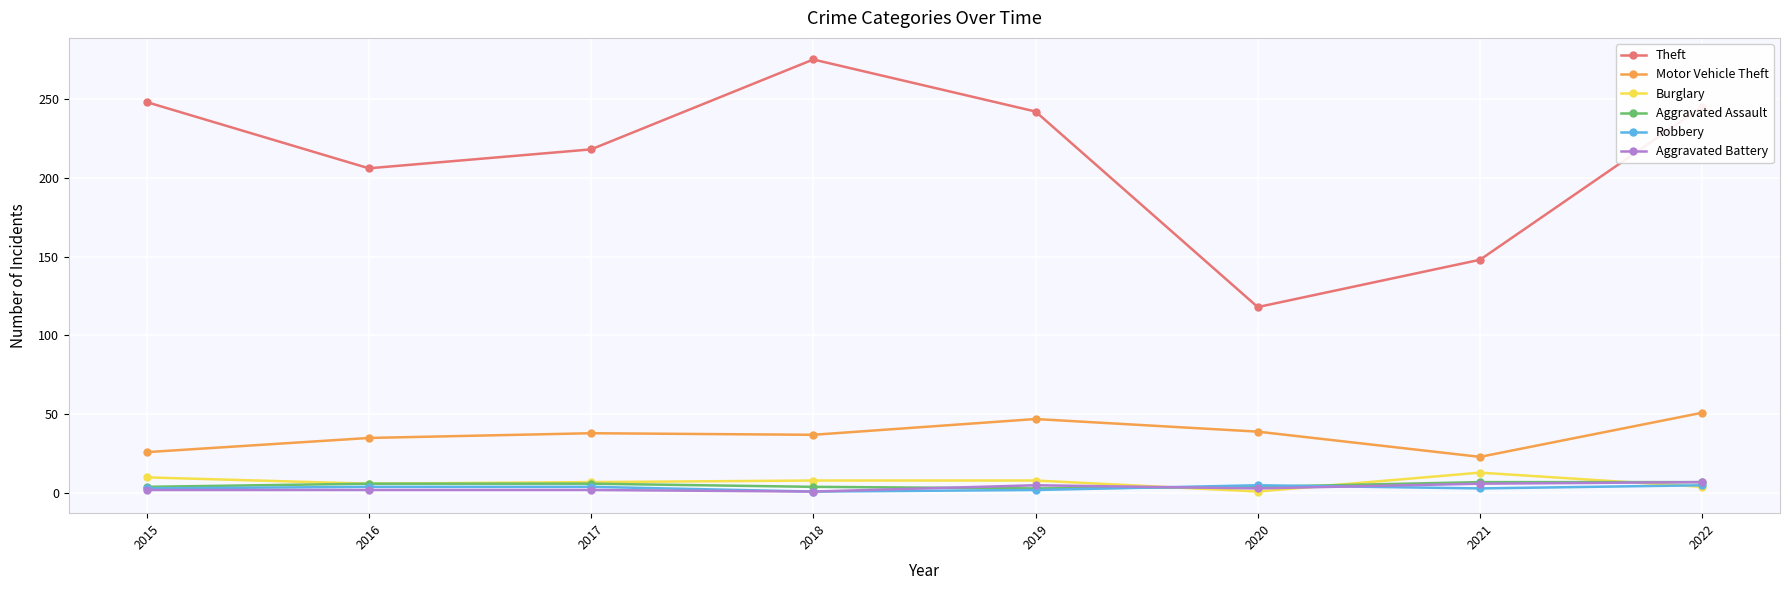

What is the total value across all series at 2016?

259